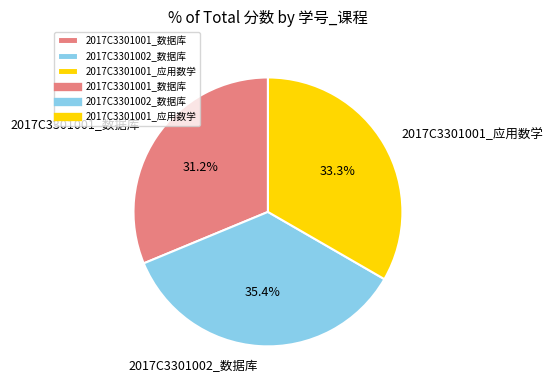

Do 2017C3301002_数据库 and 2017C3301001_应用数学 together represent more than half of the pie?

Yes